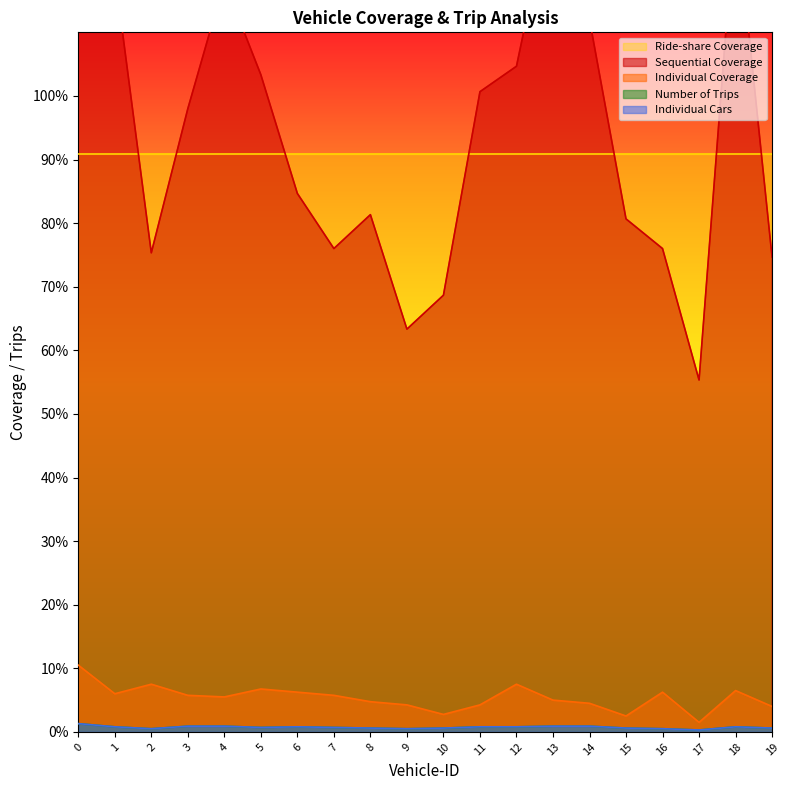

In Number of Trips, how many points are lower than both neighbors (excluding endpoints)?

4